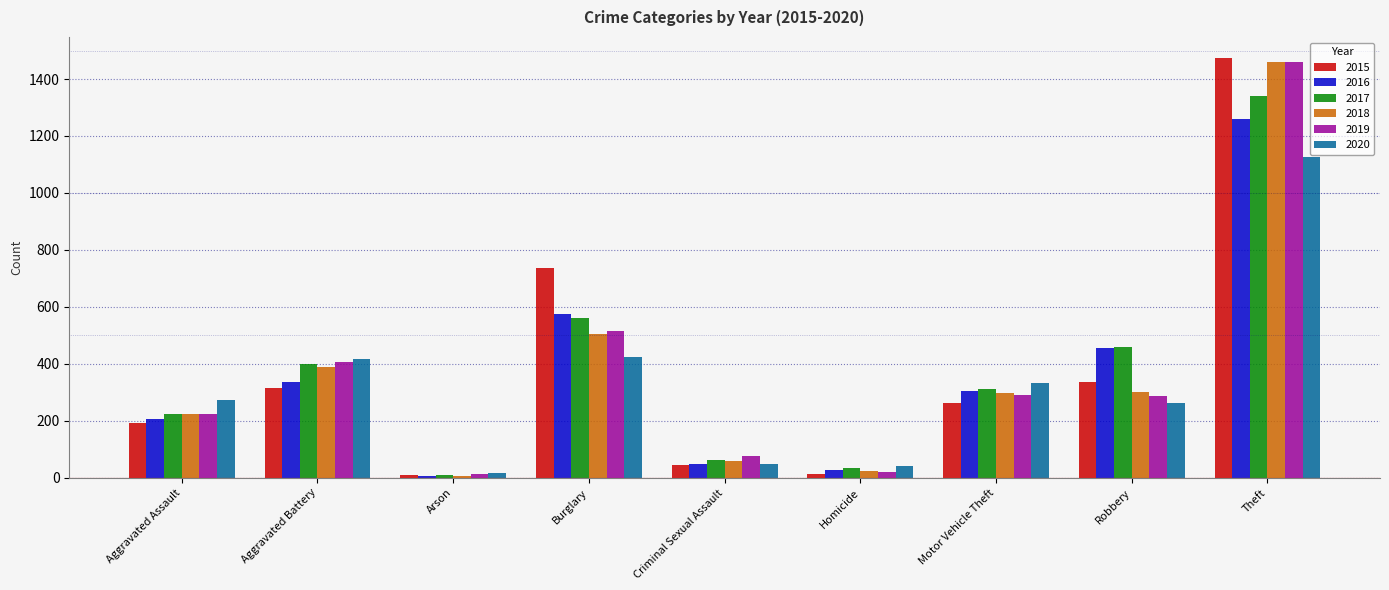

At how many categories does at least one series exceed 210?

6